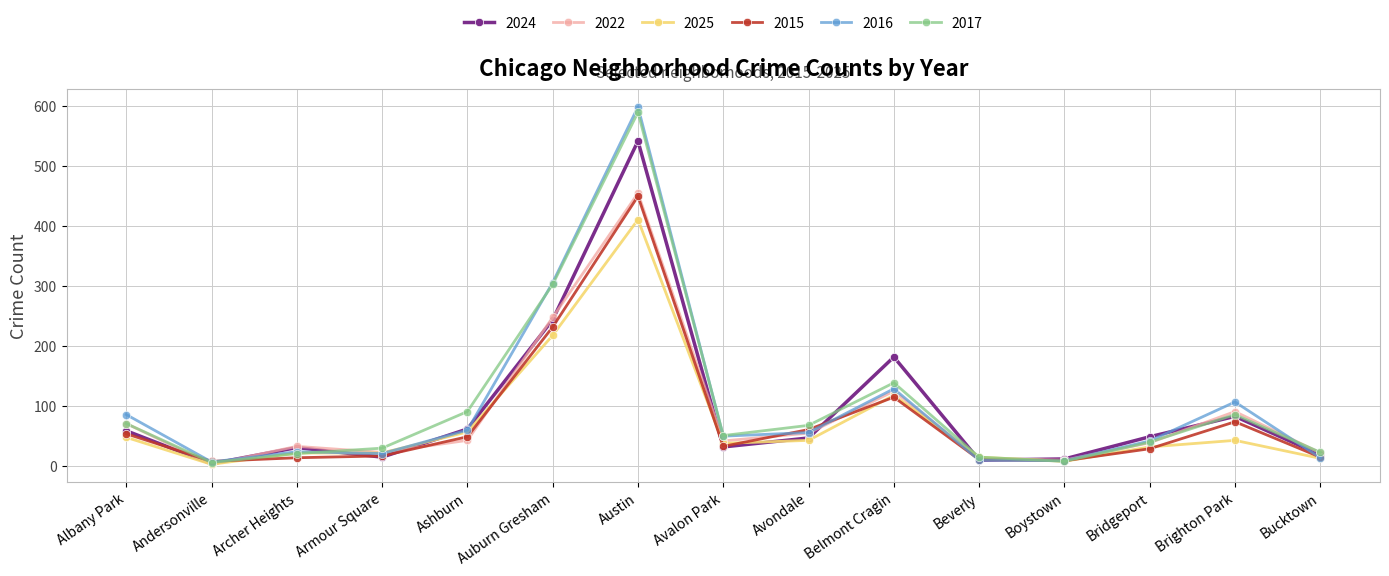

At which category is the sum across all series the highest?

Austin